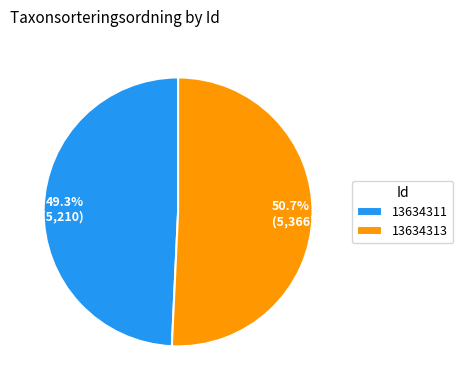

To the nearest percent, what portion does 13634311 represent?

49%